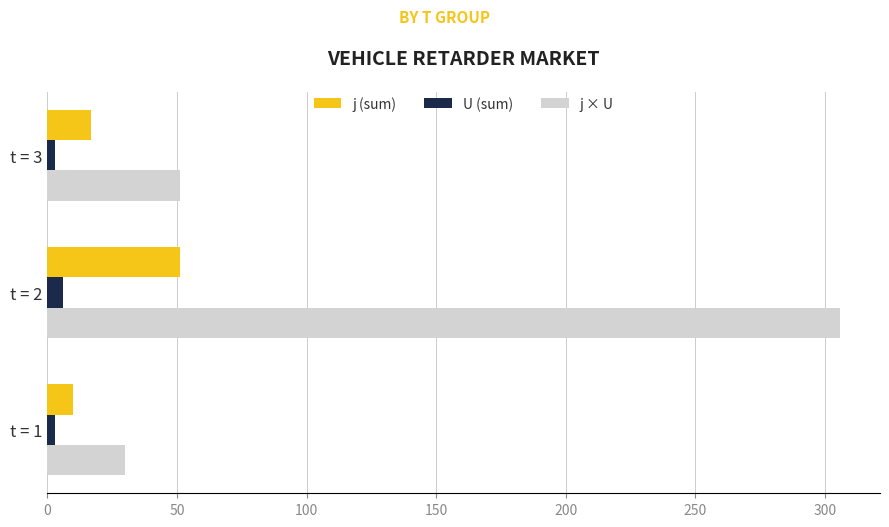

List the series in order of their peak value, highest first.

j × U, j (sum), U (sum)